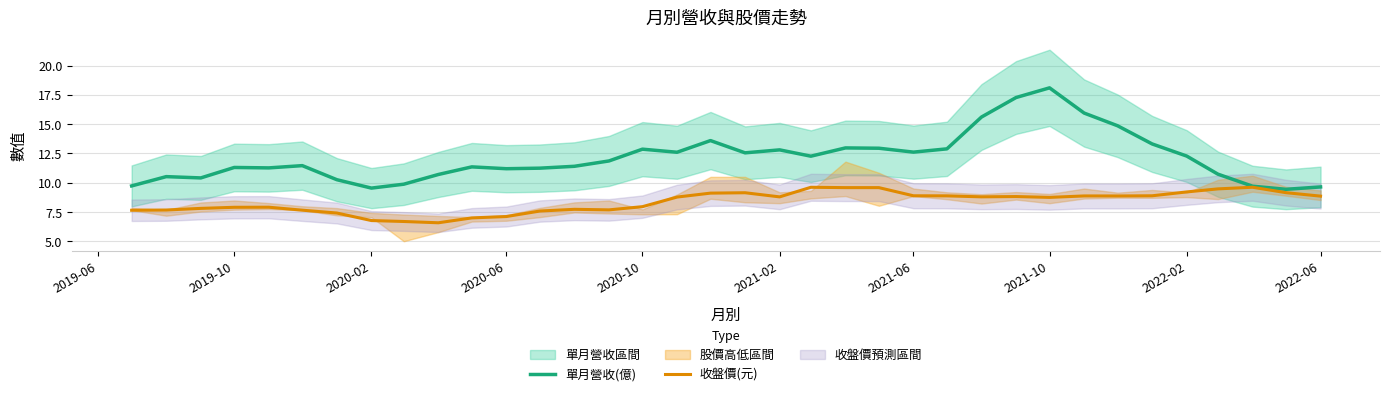

True or false: 單月營收(億) and 收盤價(元) cross at least once.

False